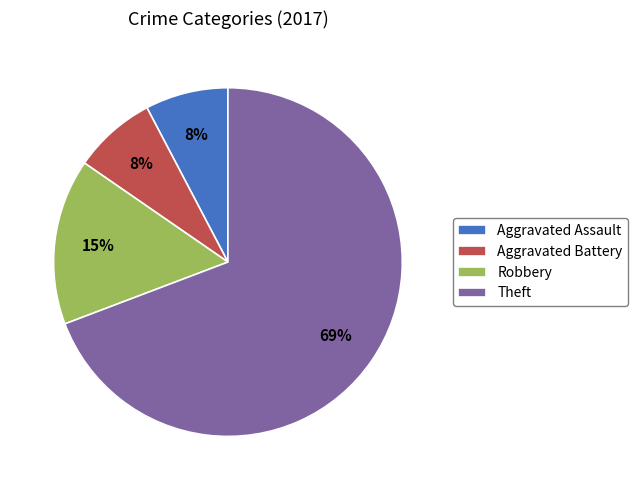

How many slices are in this pie chart?

4